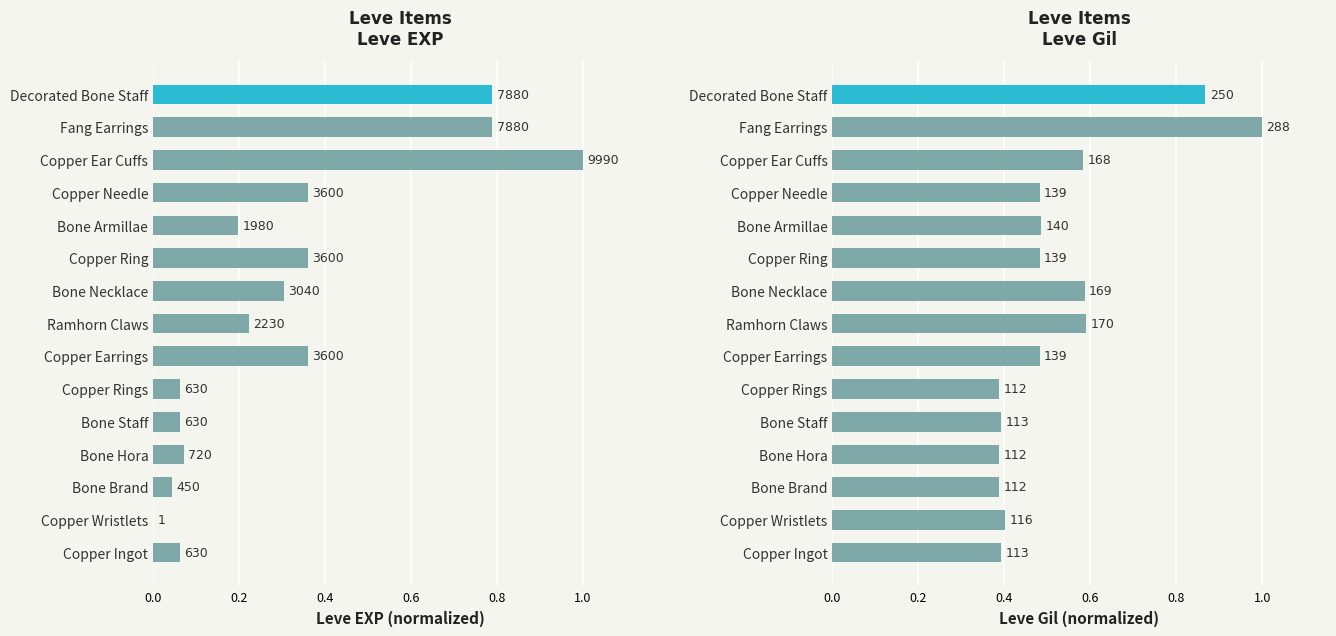

List the labels in order of Leve Gil value, smallest first.

Bone Brand, Bone Hora, Copper Rings, Copper Ingot, Bone Staff, Copper Wristlets, Copper Earrings, Copper Ring, Copper Needle, Bone Armillae, Copper Ear Cuffs, Bone Necklace, Ramhorn Claws, Decorated Bone Staff, Fang Earrings